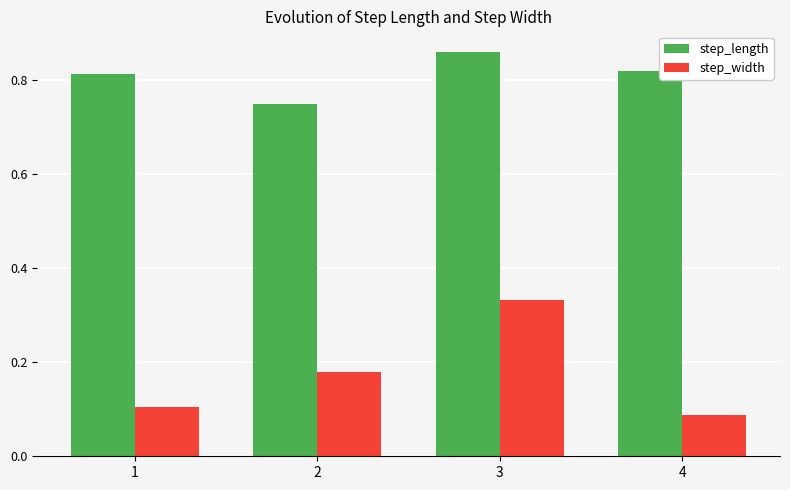

Which series has the largest range (max minus min)?

step_width